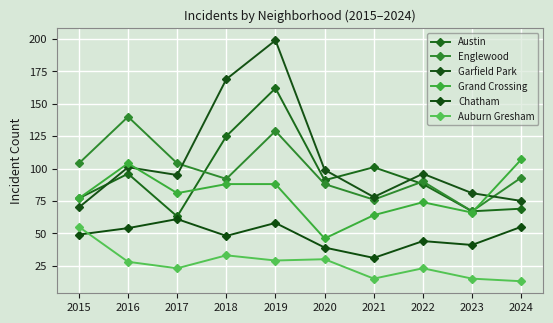

The value of Garfield Park at 2018 is 169. True or false?

True